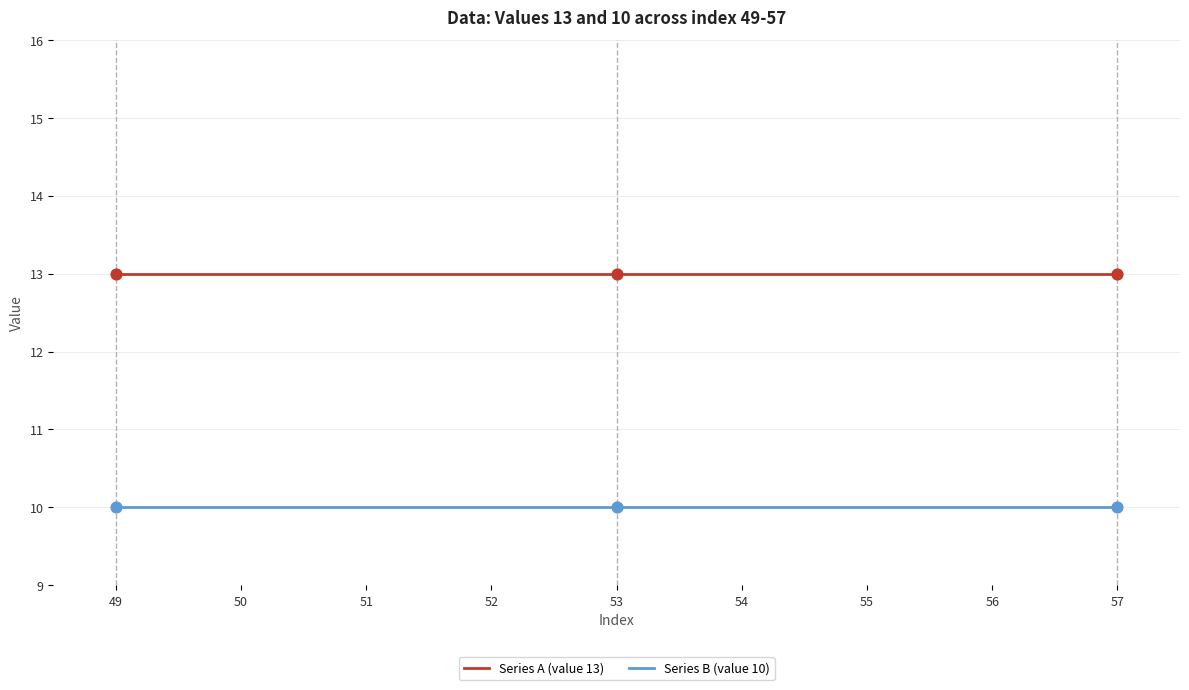

What is the difference between the highest and lowest values at 54?

3